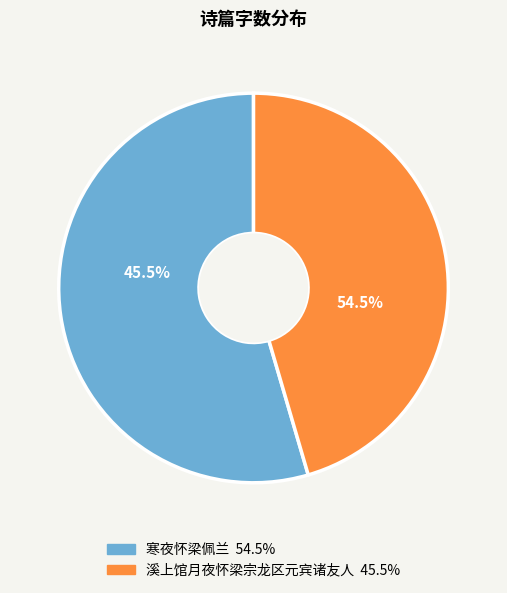

True or false: 溪上馆月夜怀梁宗龙区元宾诸友人 accounts for 45% of the total.

True